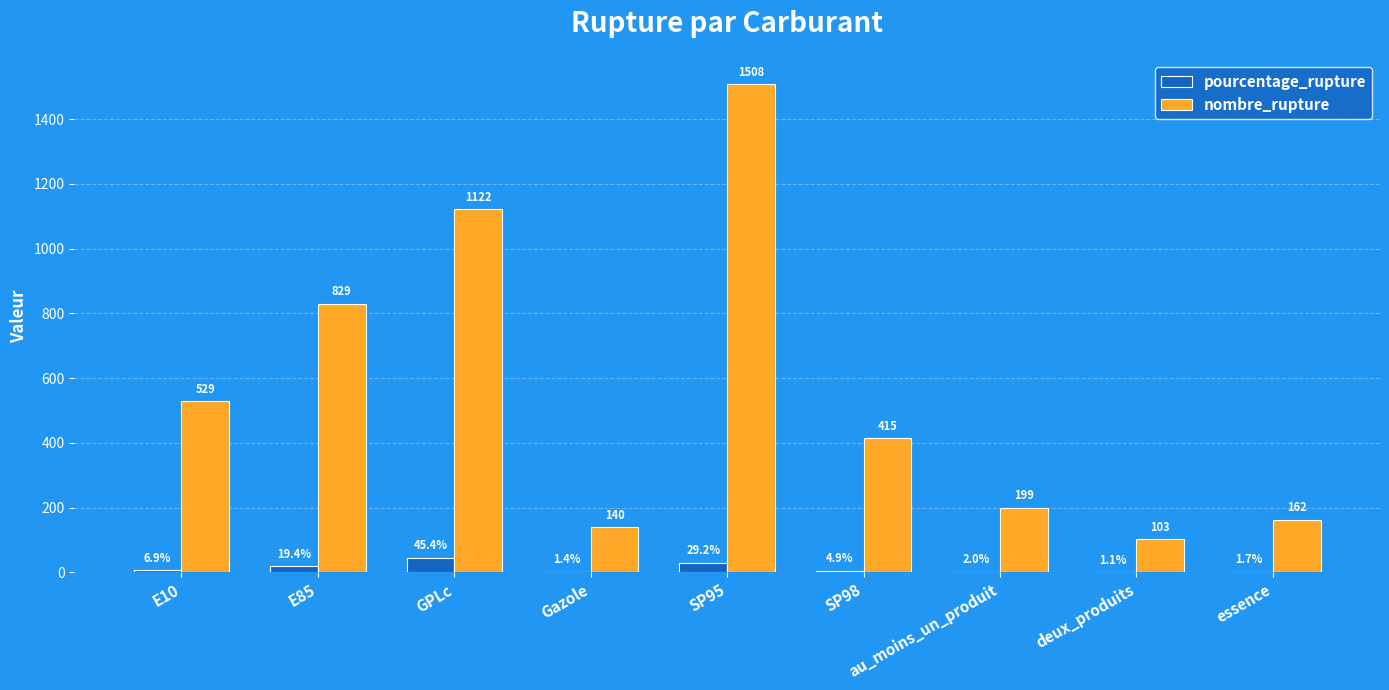

Does the chart contain stacked bars?

No